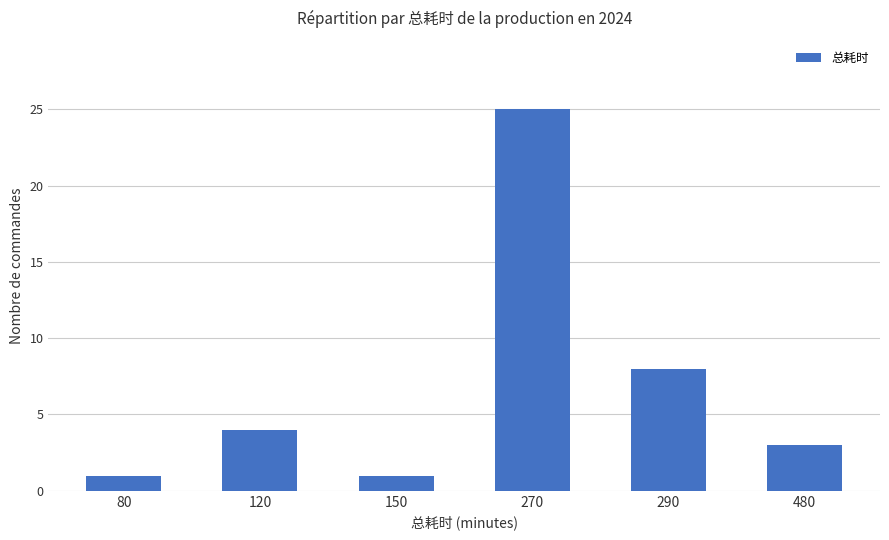

What is the difference between the maximum and minimum values?

24